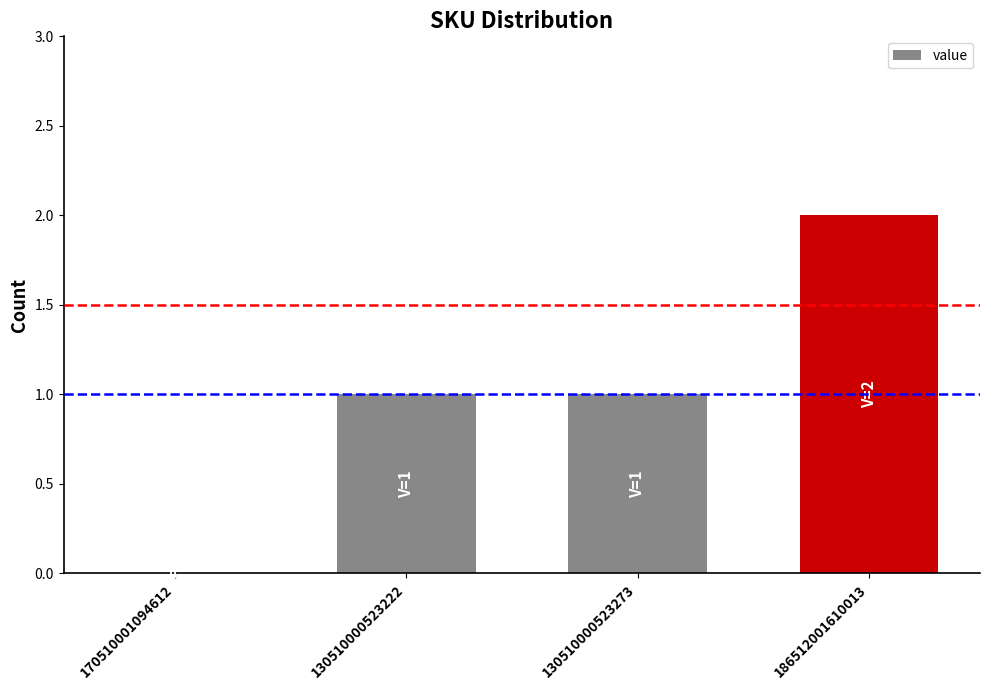

What is the change in value from 170510001094612 to 186512001610013?

+2